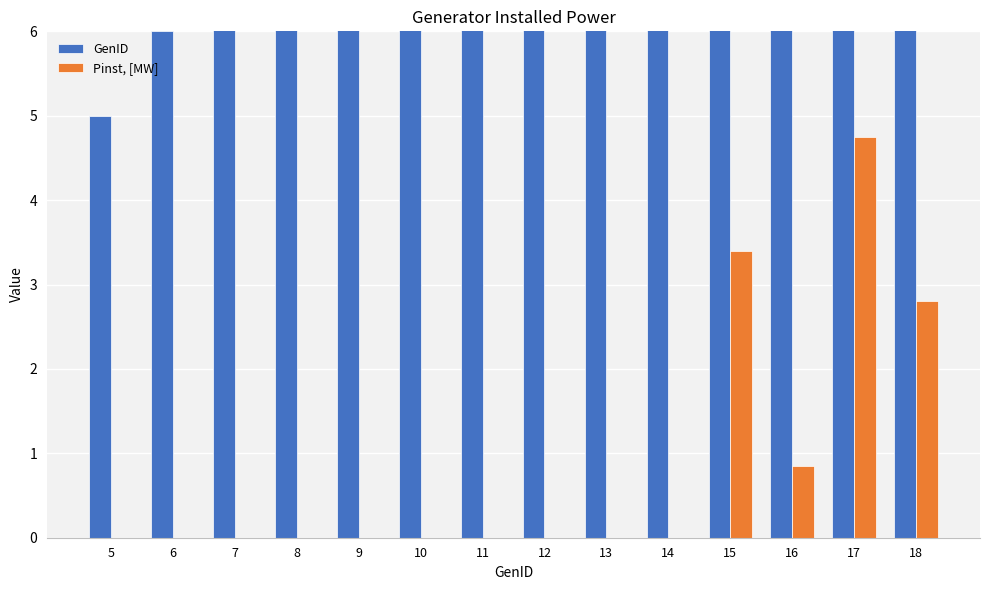

At how many categories does at least one series exceed 7?

11